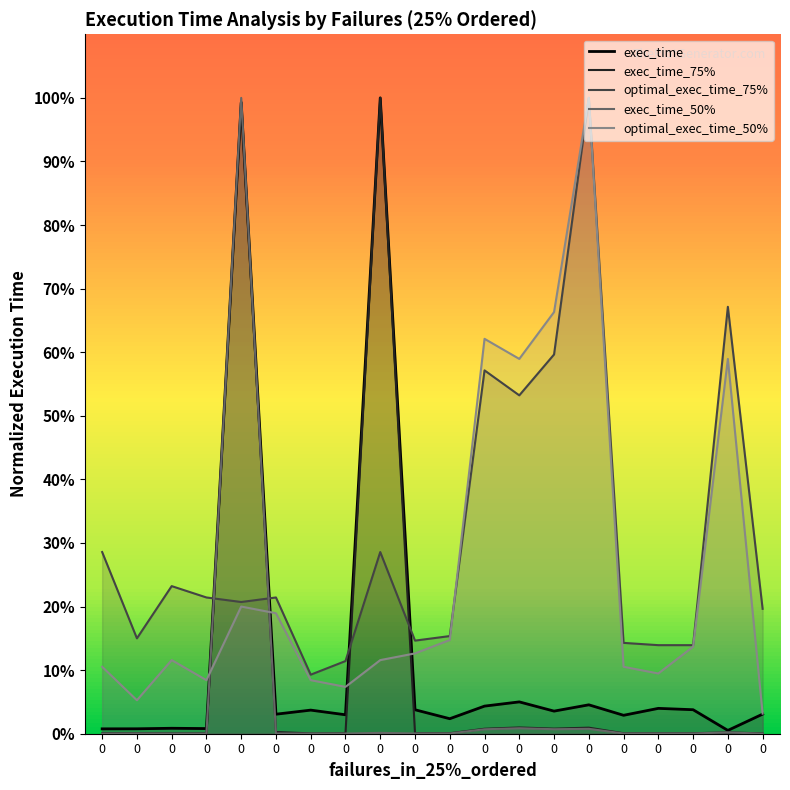

Does the chart display data point markers on the line(s)?

No